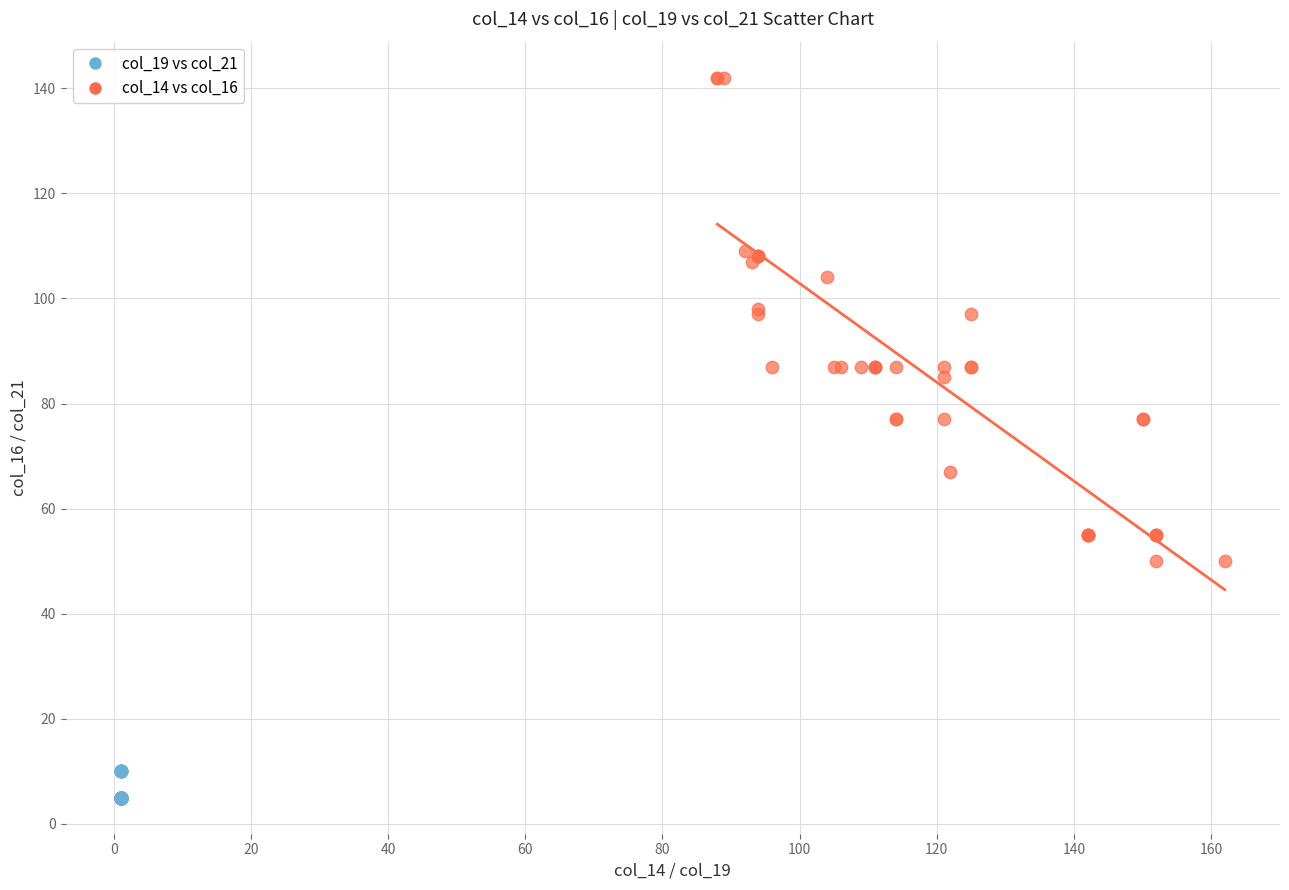

What are all the series names shown in the legend?

col_19 vs col_21, col_14 vs col_16